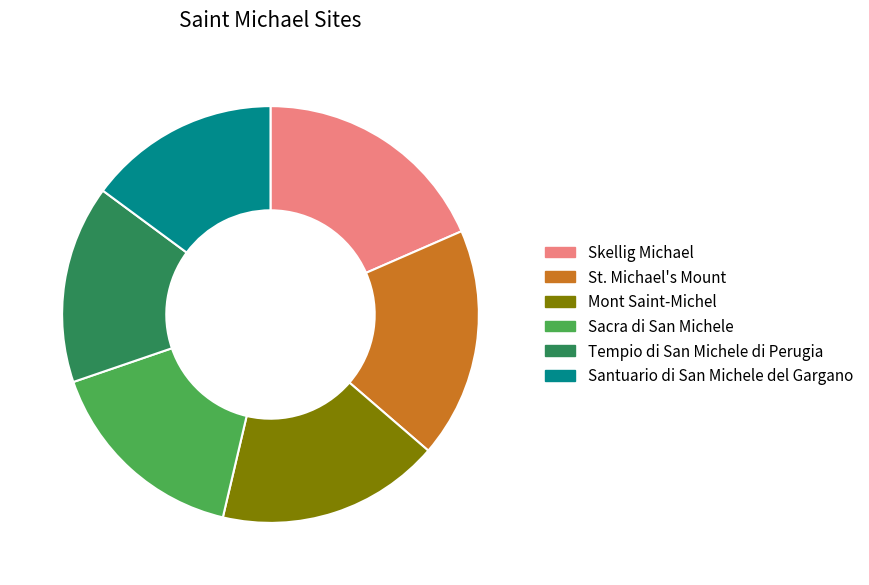

Is there any slice that represents more than half of the pie?

No